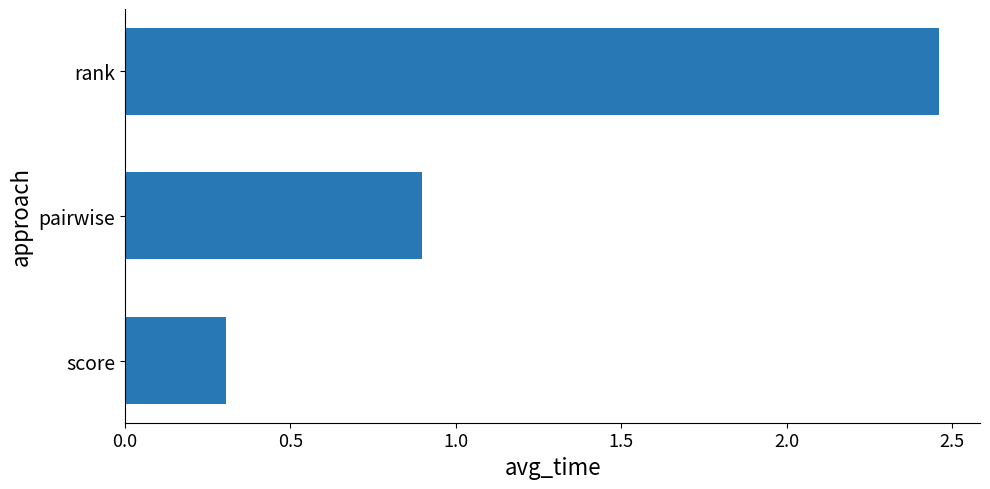

Count the values in the range 0 to 2.

2